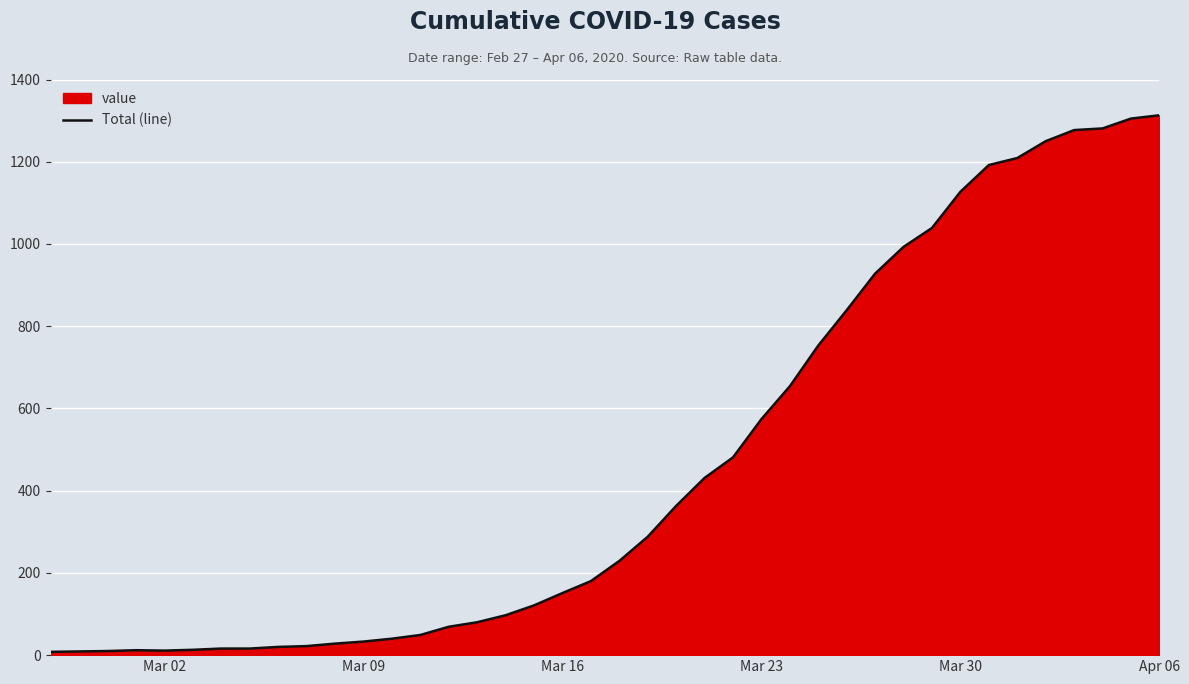

How many lines are shown in the chart?

1